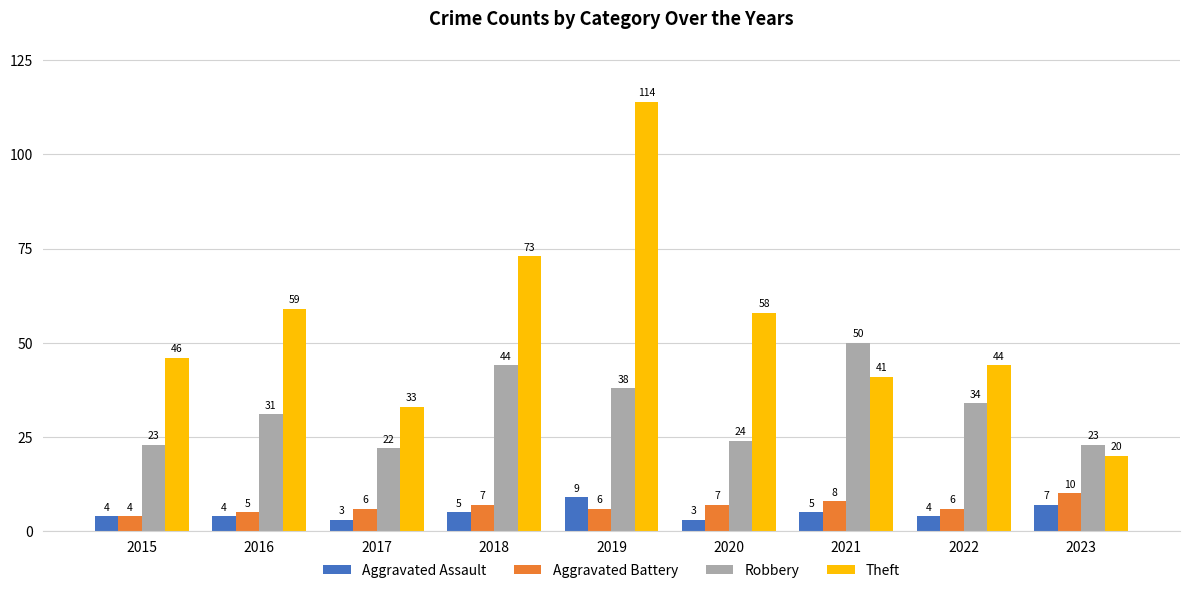

What is the sum of the Theft values at 2017 and 2021?

74